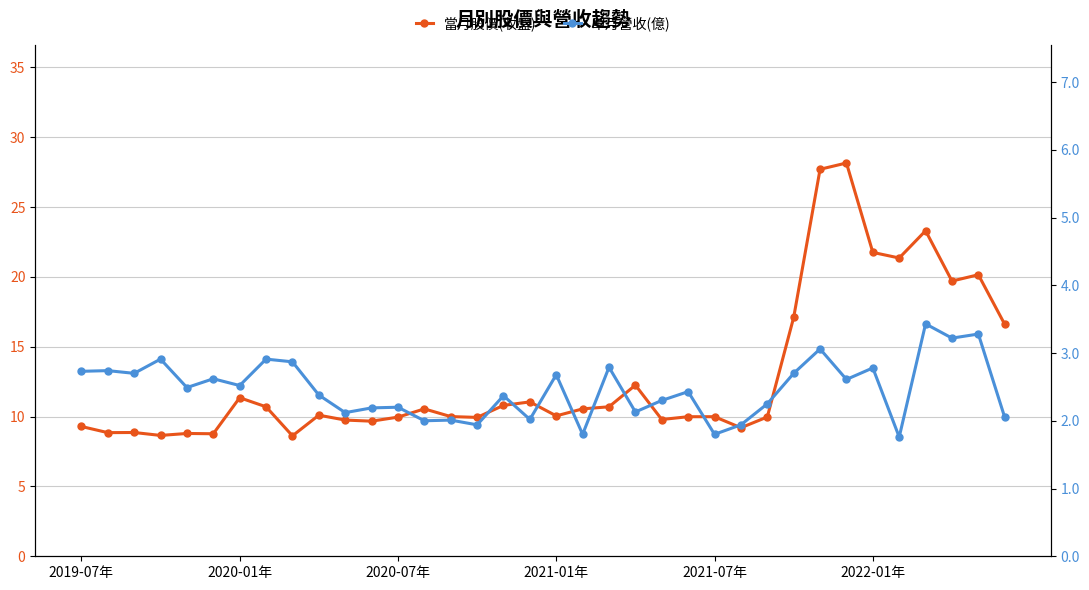

How many lines are shown in the chart?

2